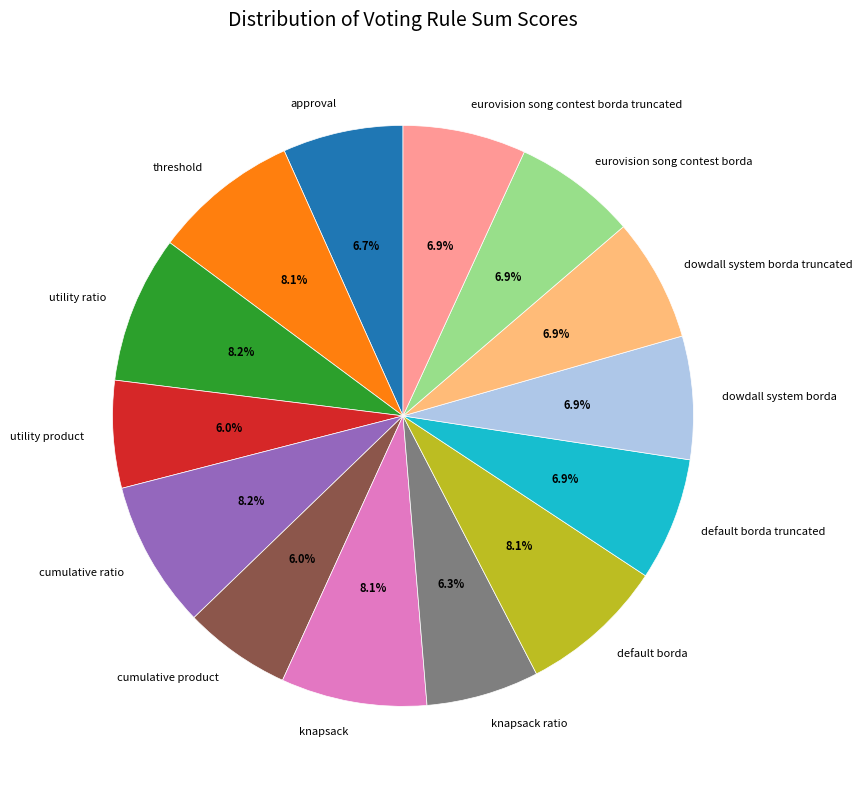

Count the number of slices in the pie.

14